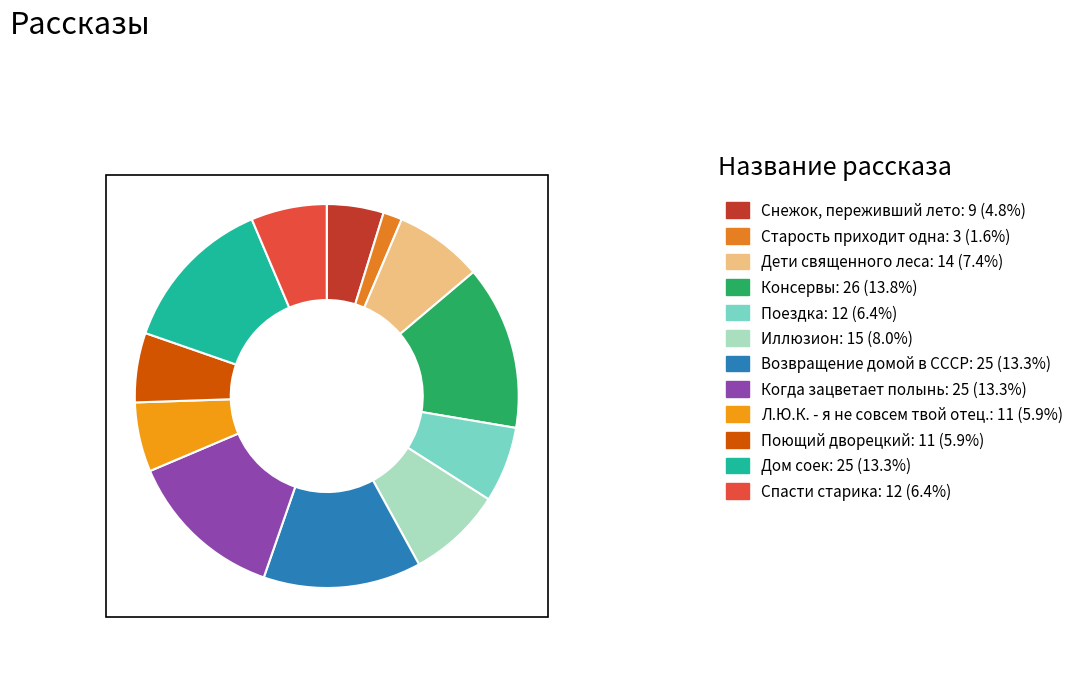

Does Когда зацветает полынь account for over 50% of the chart?

No